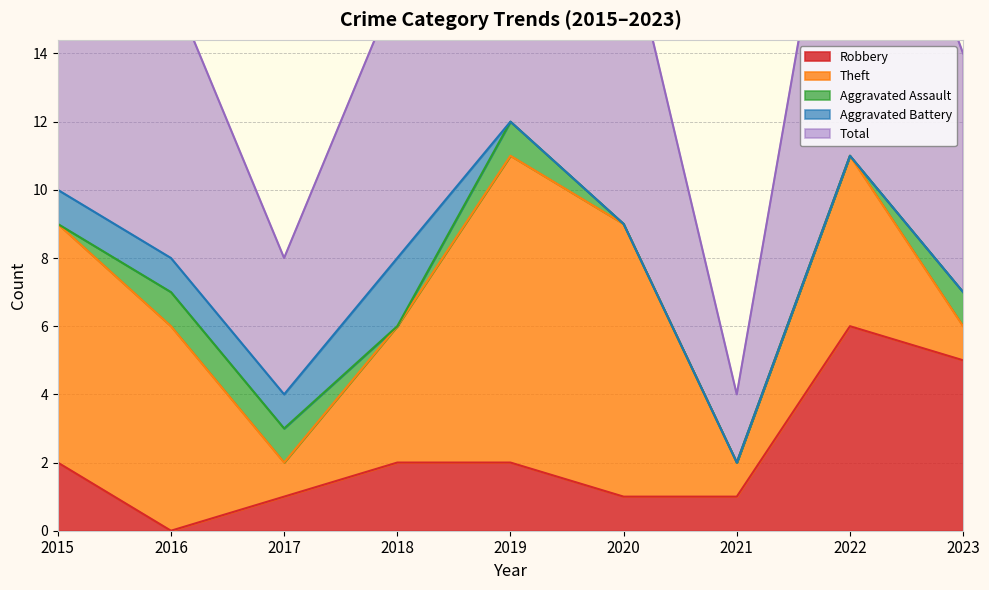

What is the value of the Robbery point at the 1st from the left?

2